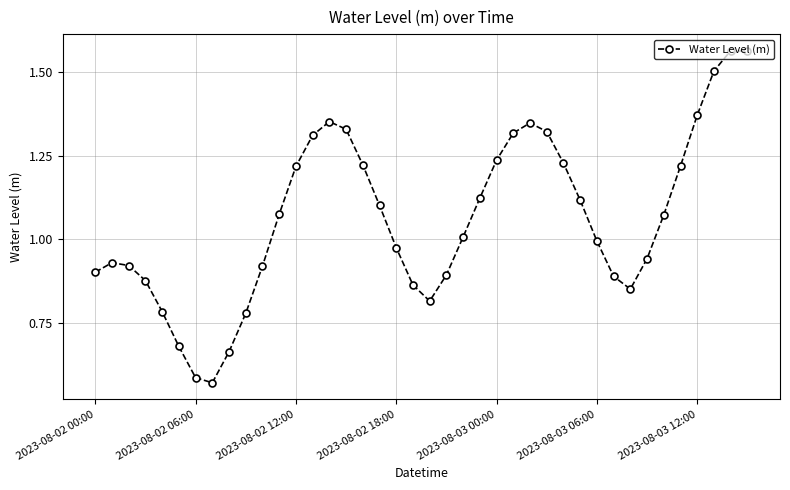

How many interior local valleys (lower than both neighbors) does the data have?

3